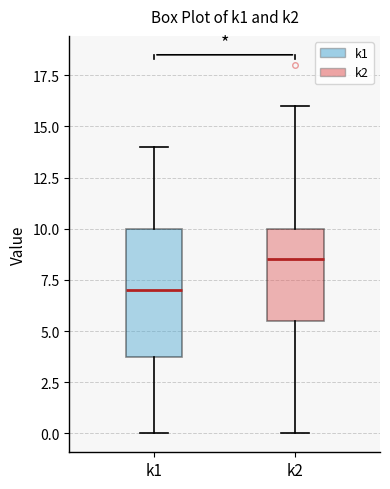

Reading left to right, transcribe this box plot: for each box, give where its median line is, the range the box spans, and where its two whiskers end, as read against the y-axis. The values are not printed on the chart, so give them approximately, as read against the axis.

k1: median 7.0, box 4.0 to 10.0, whiskers 0.0 to 14.0
k2: median 8.5, box 5.5 to 10.0, whiskers 0.0 to 16.0